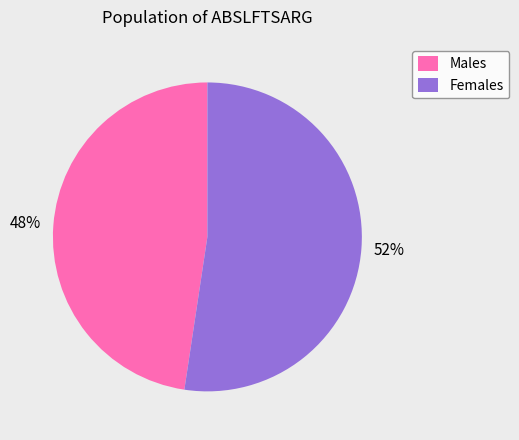

Which category accounts for the majority?

Females